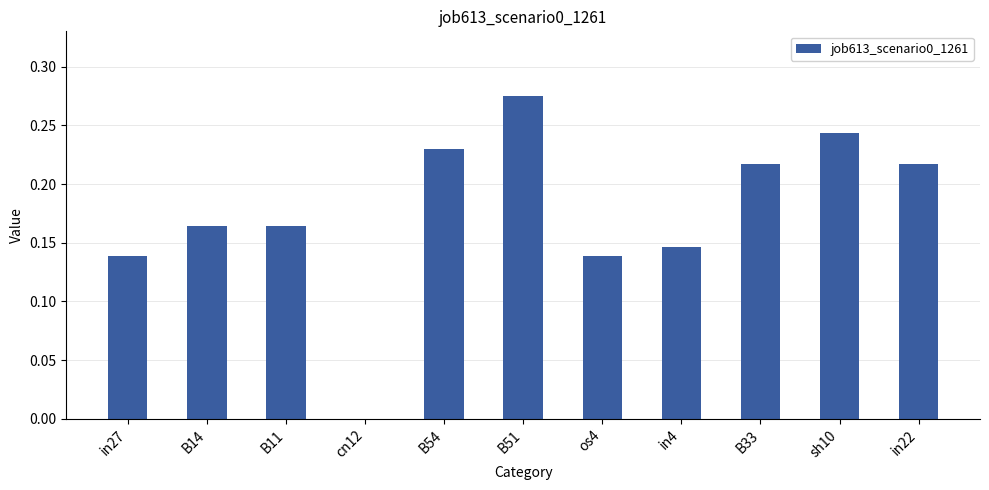

What is the sum of all values?

1.9